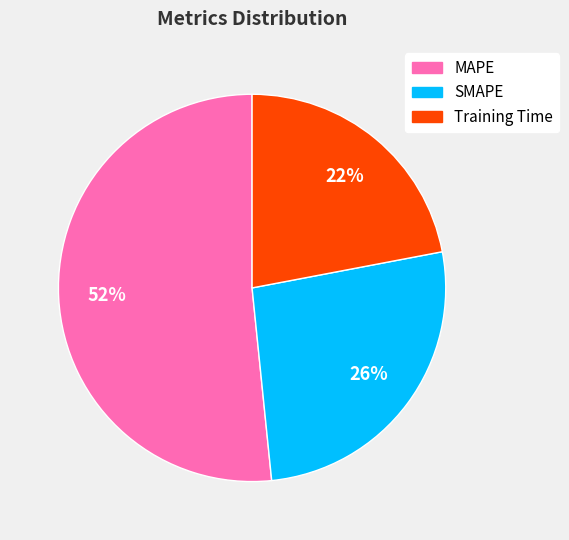

Is the sum of MAPE and SMAPE greater than half?

Yes